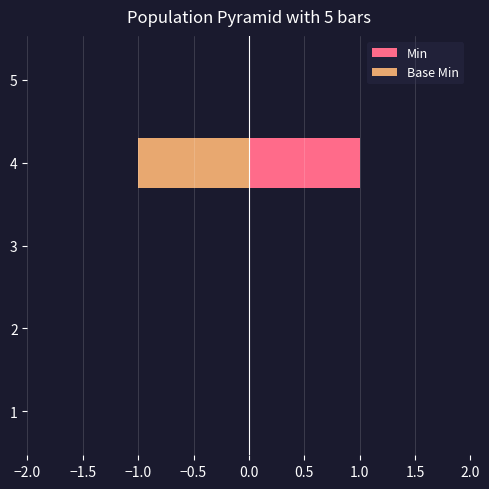

List the series in order of their overall mean, highest first.

Min, Base Min